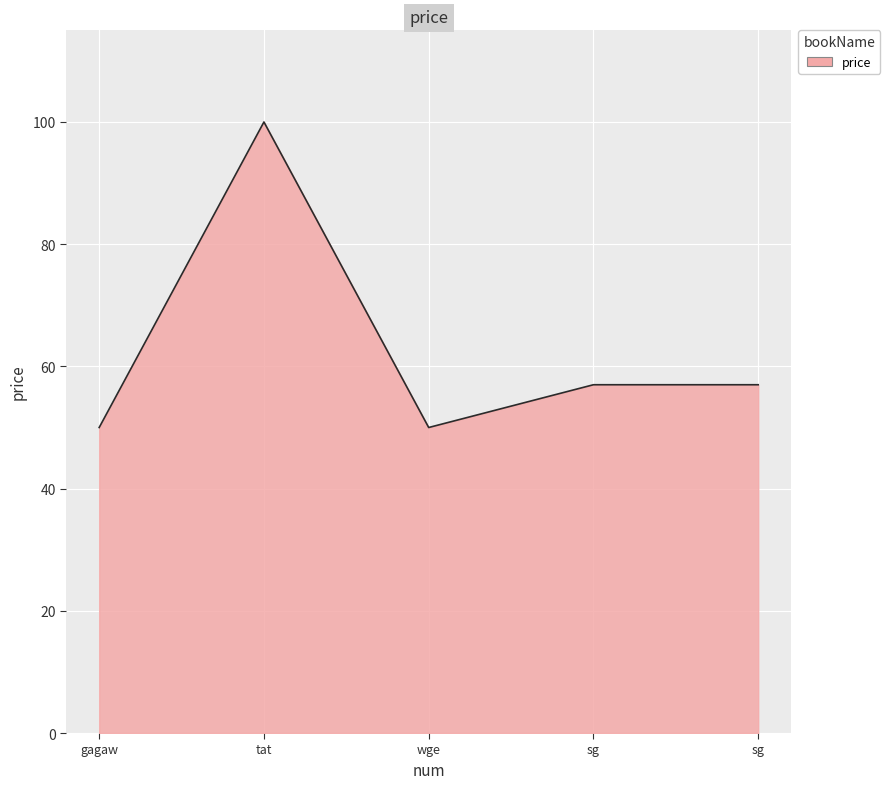

What is the label of the 4th point from the left?

sg